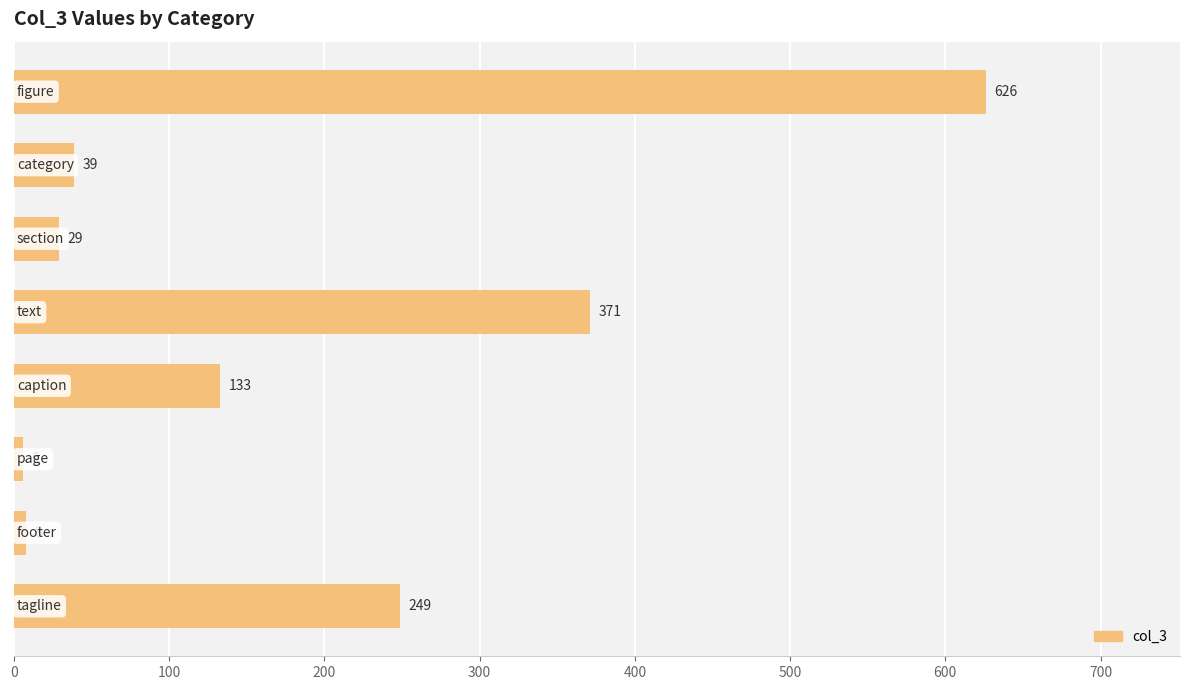

What is the difference between the maximum and minimum values?

620